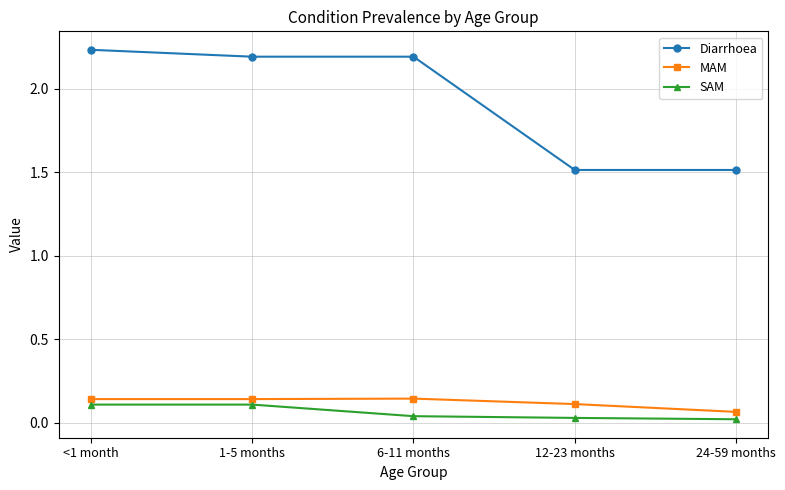

What is the total value across all series at 6-11 months?

2.4